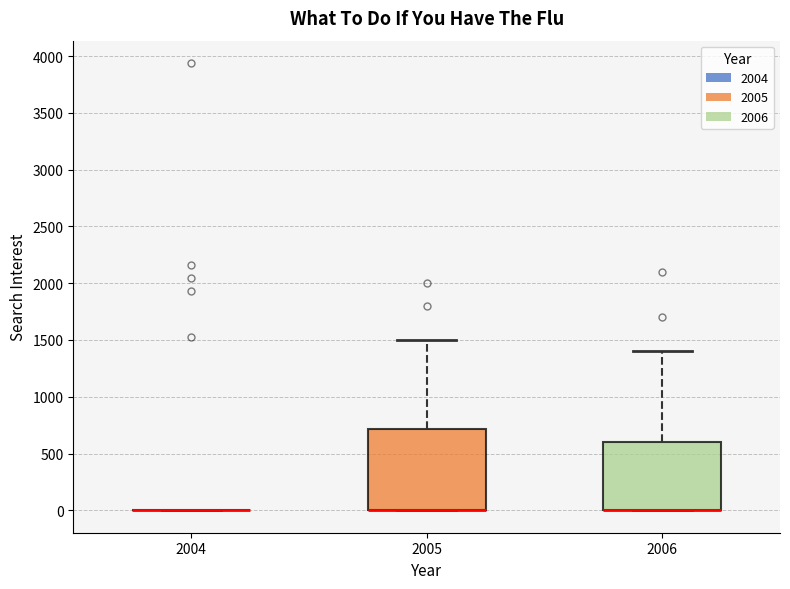

Reading left to right, transcribe this box plot: for each box, give where its median line is, the range the box spans, and where its two whiskers end, as read against the y-axis. The values are not printed on the chart, so give them approximately, as read against the axis.

2004: box collapsed to a line at 0, whiskers 0 to 0
2005: median 0 (drawn on the box's lower edge), box 0 to 700, whiskers 0 to 1500
2006: median 0 (drawn on the box's lower edge), box 0 to 600, whiskers 0 to 1400